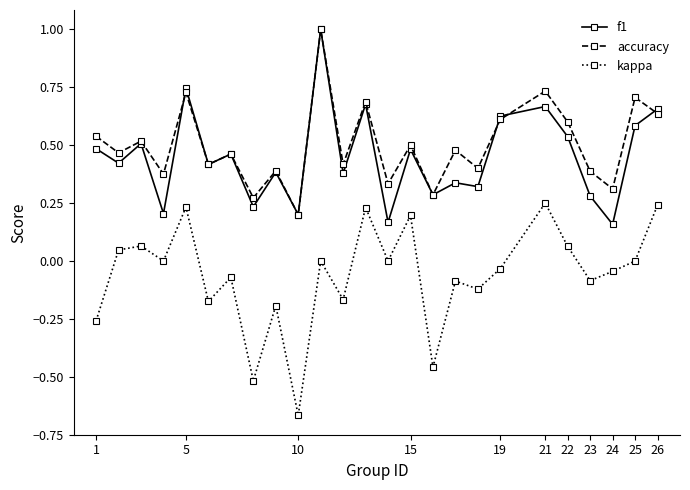

True or false: kappa has more than 0 interior local peaks.

True